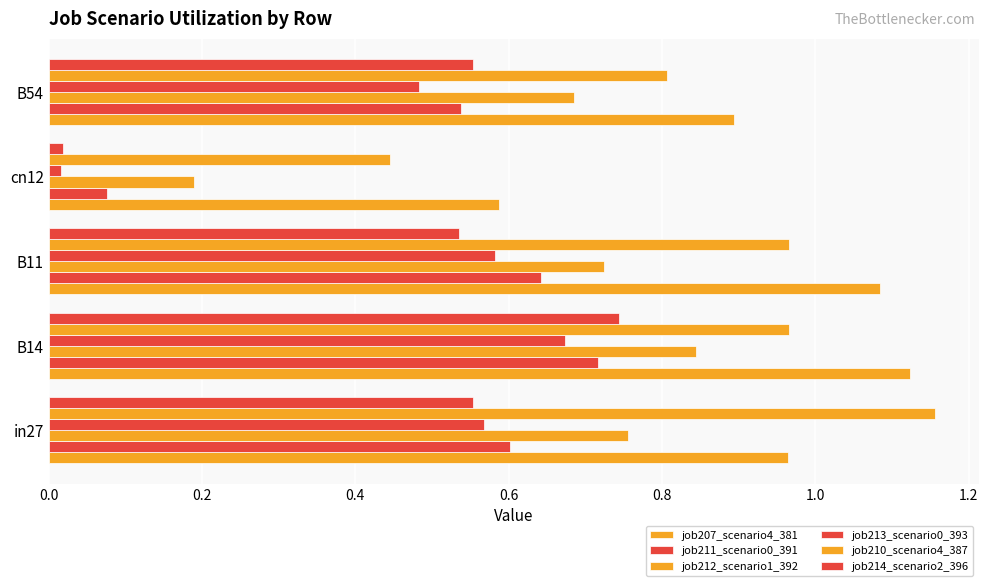

Which series has the largest total across all categories?

job207_scenario4_381